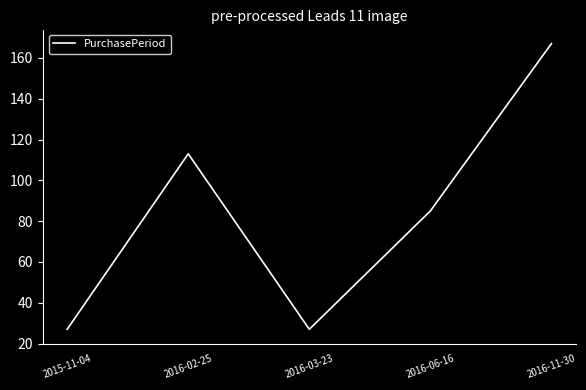

What is the maximum value shown in the chart?

167